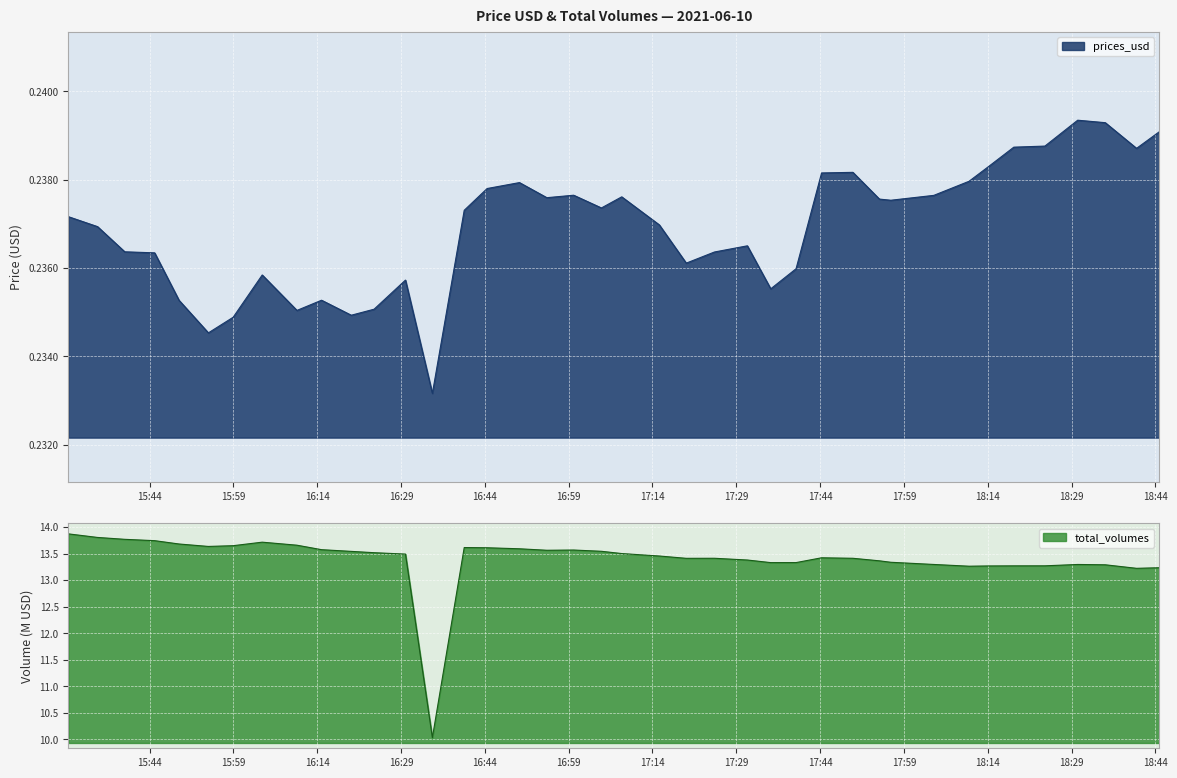

Reading left to right, what are all the values shown in this chart?

prices_usd: 0.2	0.2	0.2	0.2	0.2	0.2	0.2	0.2	0.2	0.2	0.2	0.2	0.2	0.2	0.2	0.2	0.2	0.2	0.2	0.2	0.2	0.2	0.2	0.2	0.2	0.2	0.2	0.2	0.2	0.2	0.2	0.2	0.2	0.2	0.2	0.2	0.2	0.2	0.2	0.2
total_volumes: 13.9	13.8	13.8	13.7	13.7	13.6	13.6	13.7	13.7	13.6	13.5	13.5	13.5	10.0	13.6	13.6	13.6	13.6	13.6	13.5	13.5	13.5	13.4	13.4	13.4	13.3	13.3	13.4	13.4	13.4	13.3	13.3	13.3	13.3	13.3	13.3	13.3	13.3	13.2	13.2